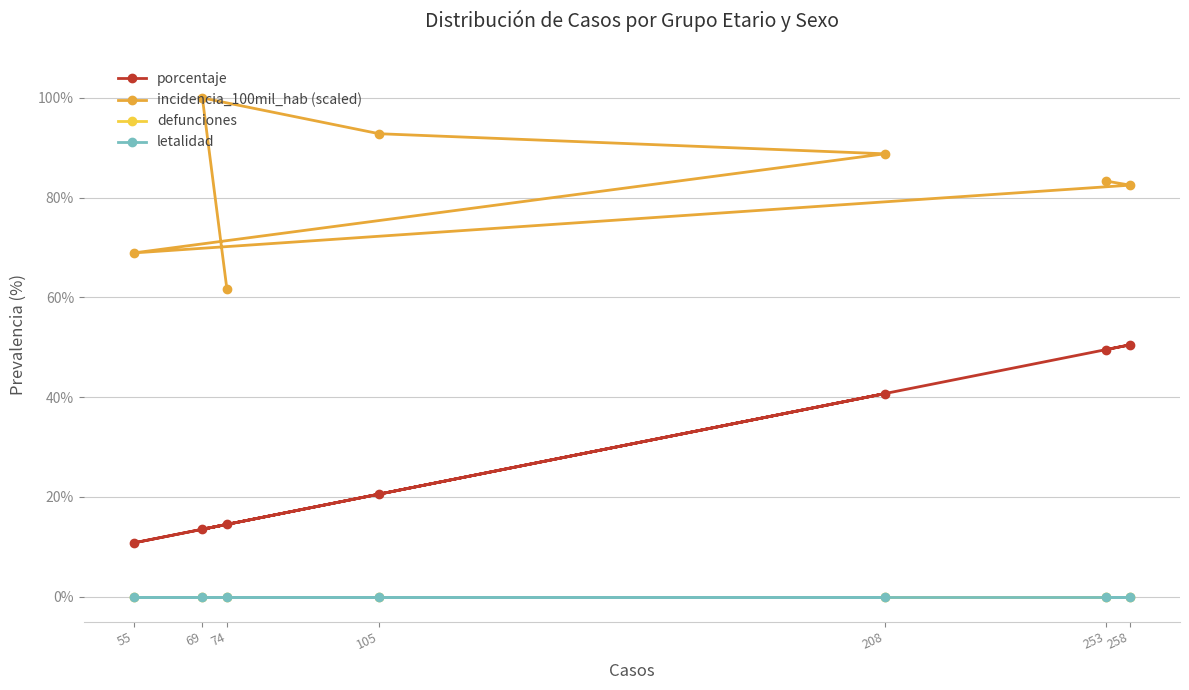

Reading right to left, what are all the values shown in this chart?

porcentaje: 253=49.5	258=50.5	55=10.8	208=40.7	105=20.6	69=13.5	74=14.5
incidencia_100mil_hab (scaled): 253=83.3	258=82.5	55=68.9	208=88.8	105=92.8	69=100.0	74=61.6
defunciones: 253=0.0	258=0.0	55=0.0	208=0.0	105=0.0	69=0.0	74=0.0
letalidad: 253=0.0	258=0.0	55=0.0	208=0.0	105=0.0	69=0.0	74=0.0